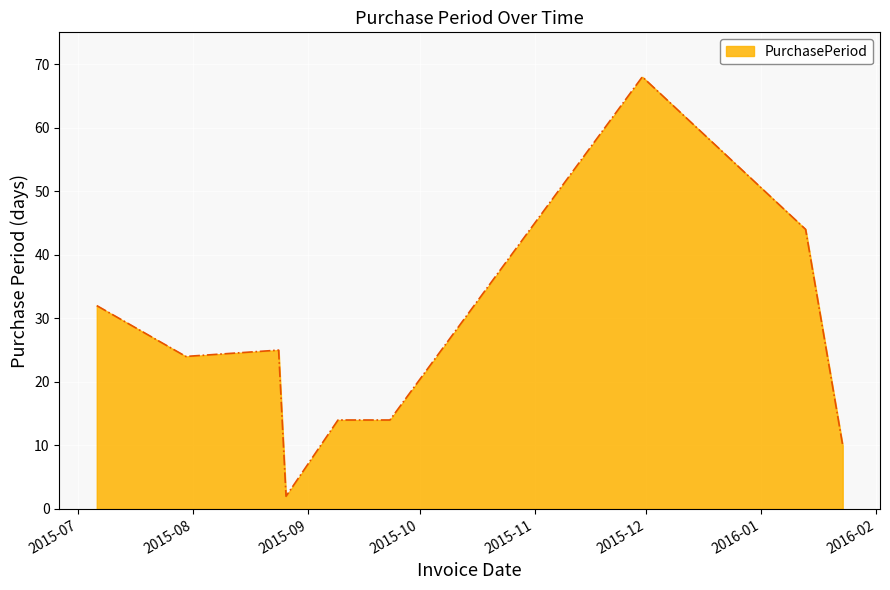

What is the difference between the maximum and minimum values?

66